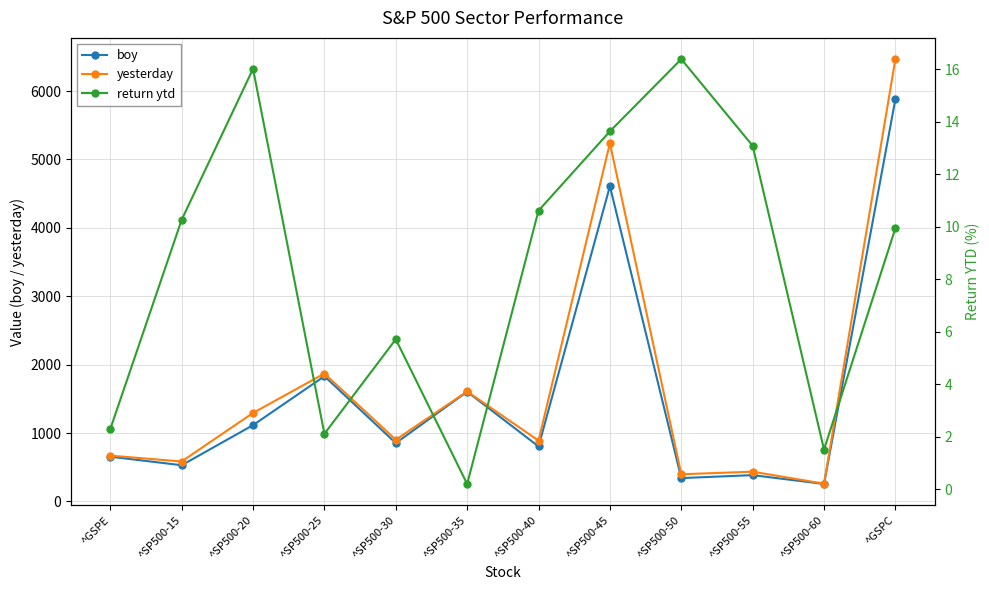

What is the smallest value displayed?

0.2